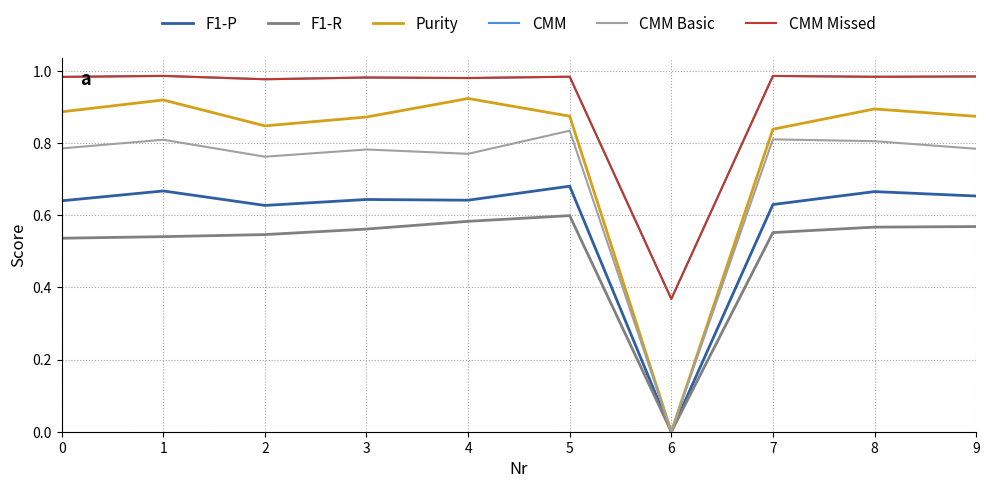

True or false: F1-P and CMM Missed intersect in this chart.

False